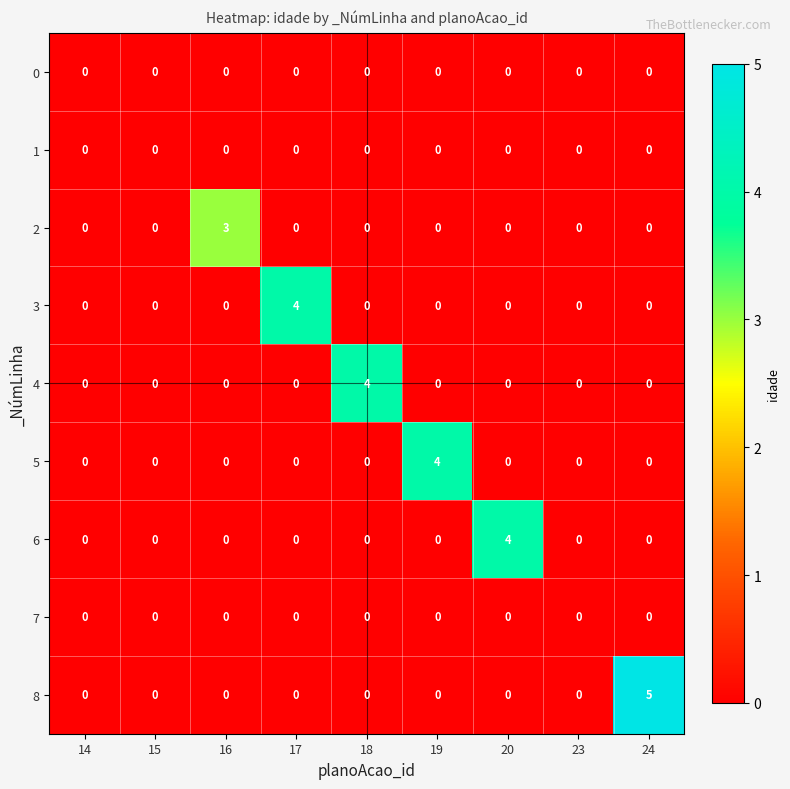

What is the difference between the highest and lowest values at 24?

5